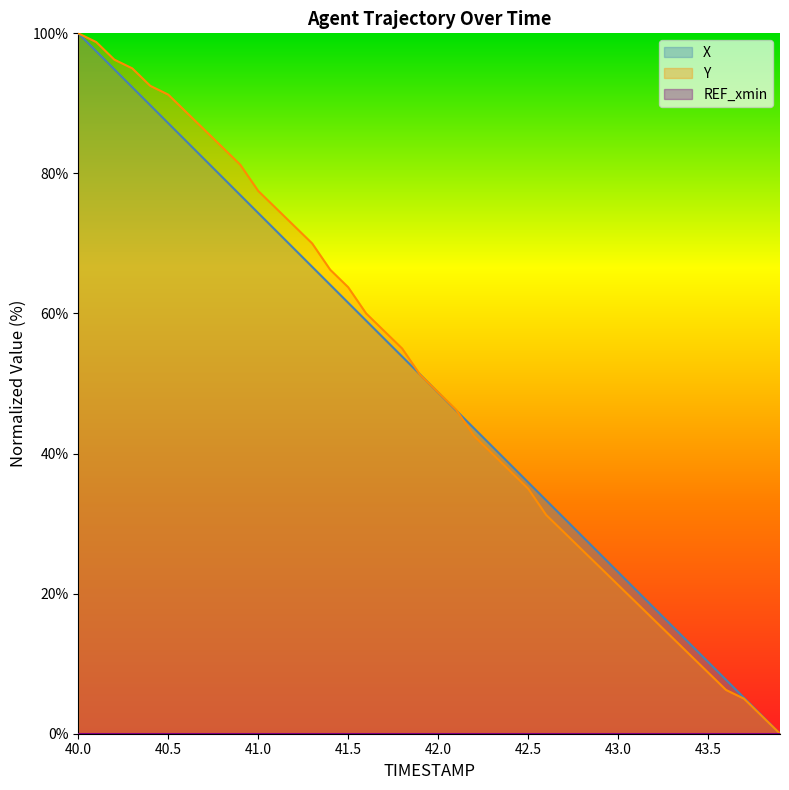

The Y series shows 60.6 at 42.5. True or false?

False